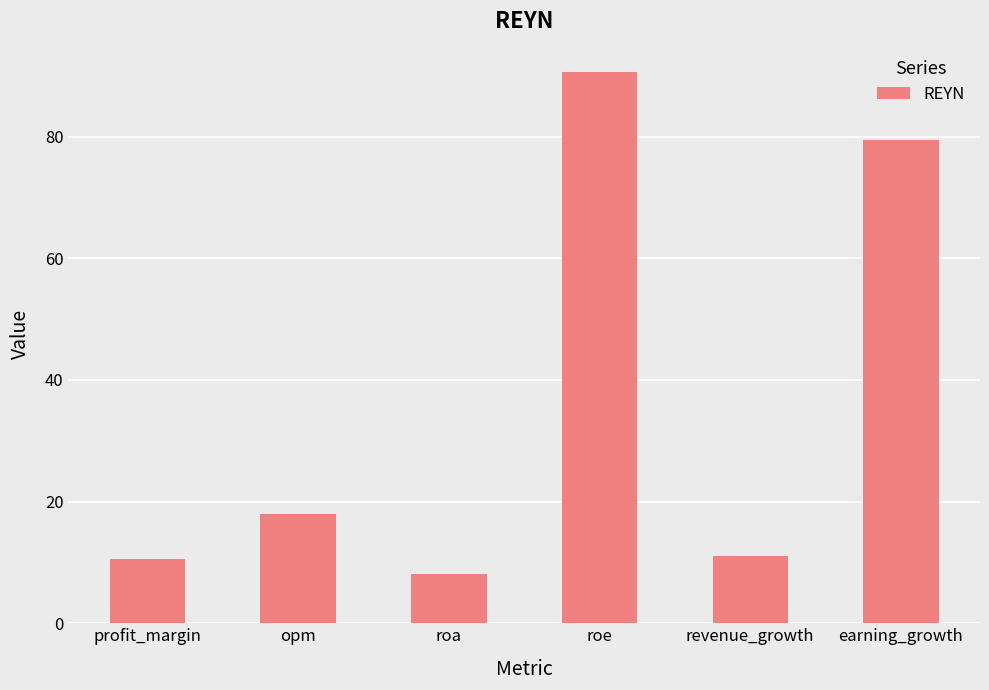

What is the difference between the values at revenue_growth and earning_growth?

68.3